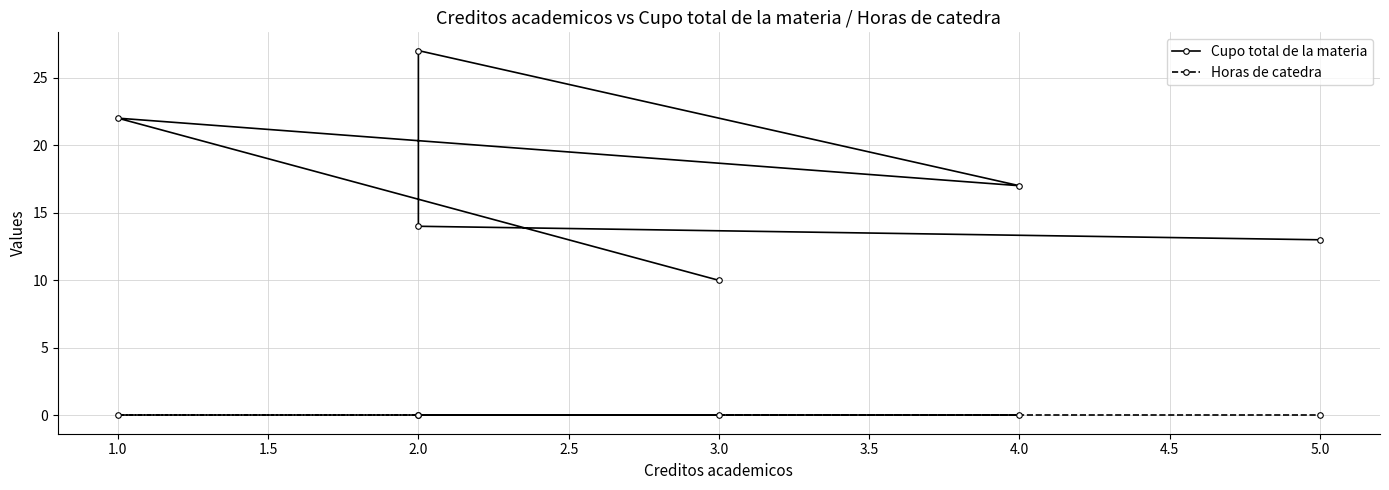

True or false: Cupo total de la materia and Horas de catedra cross at least once.

False